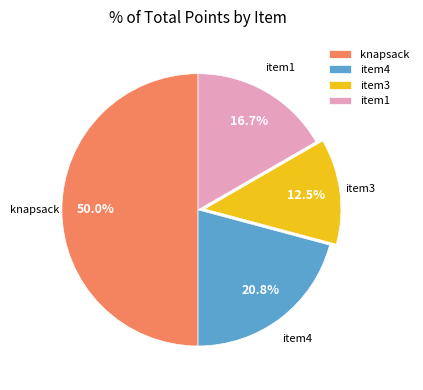

Combined, what portion of the pie is knapsack and item3?

62.5%